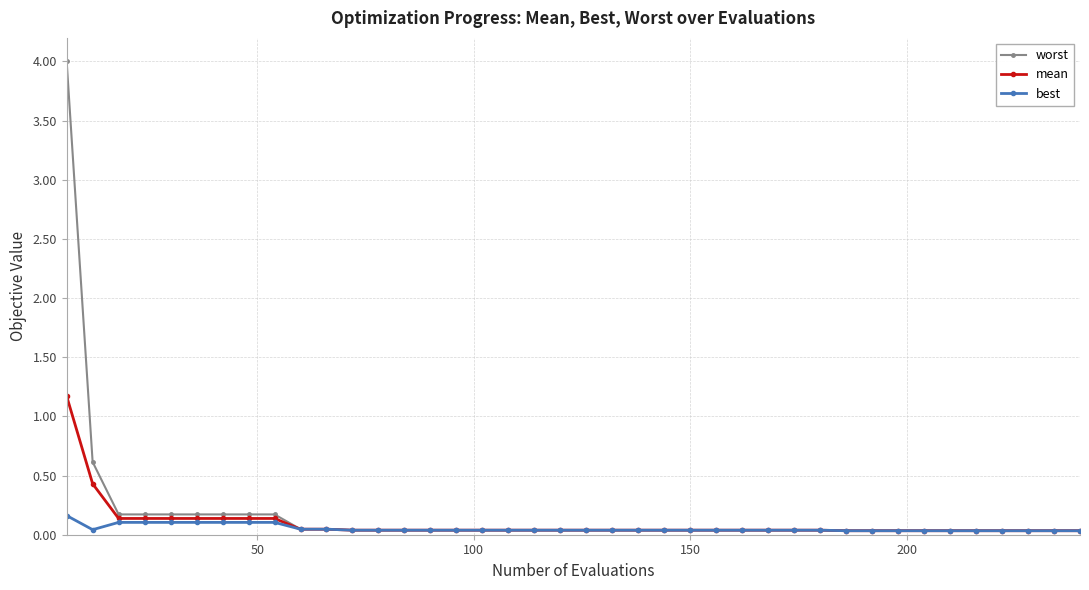

What is the maximum value for worst?

4.0